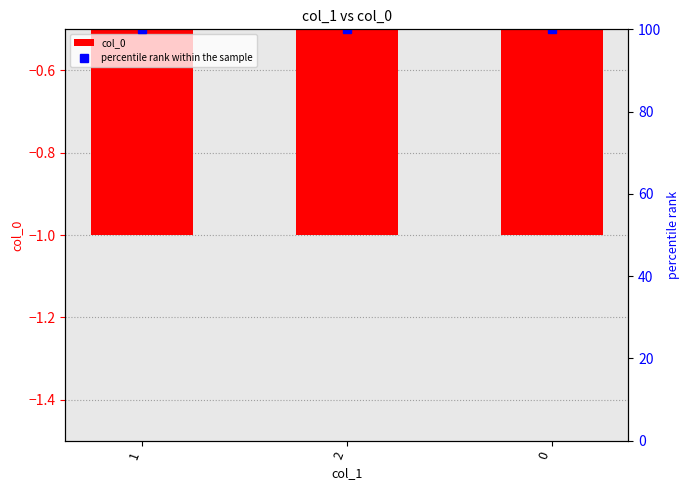

True or false: col_0 has a value of -2 at 2.

False